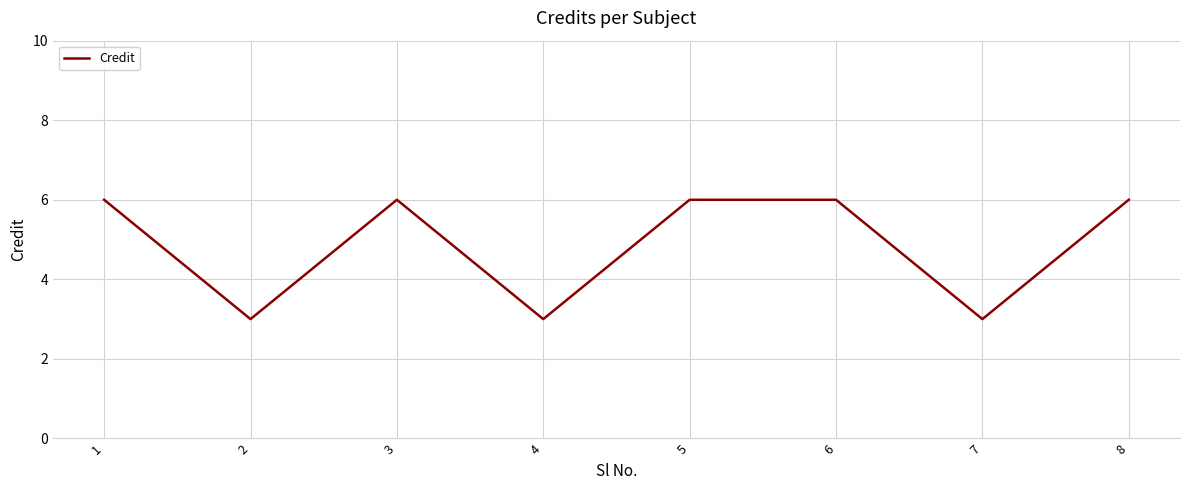

Reading left to right, list all the values displayed in this chart.

1=6	2=3	3=6	4=3	5=6	6=6	7=3	8=6